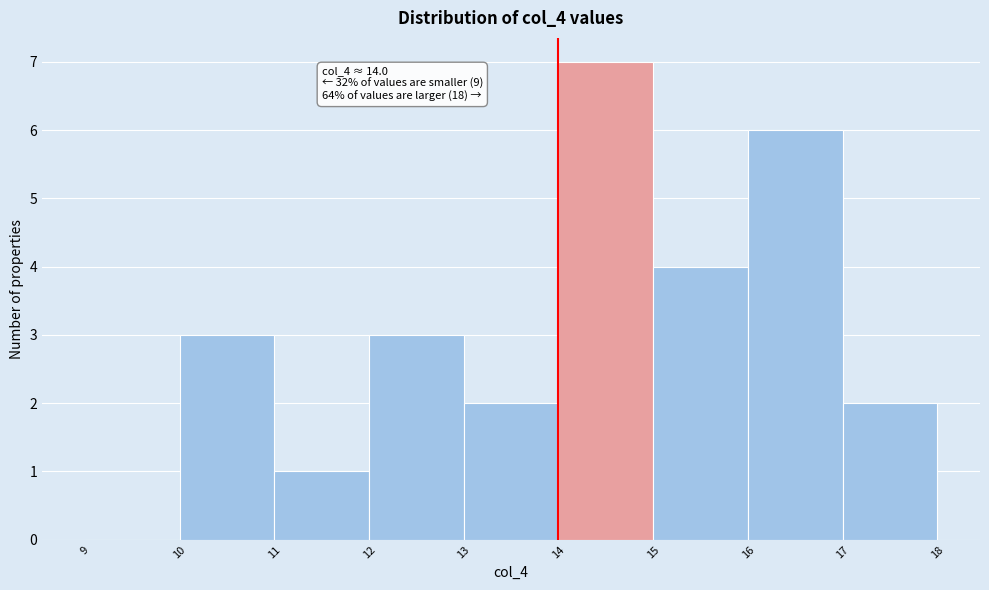

Which range on the x-axis has the tallest bar?

14 to 15